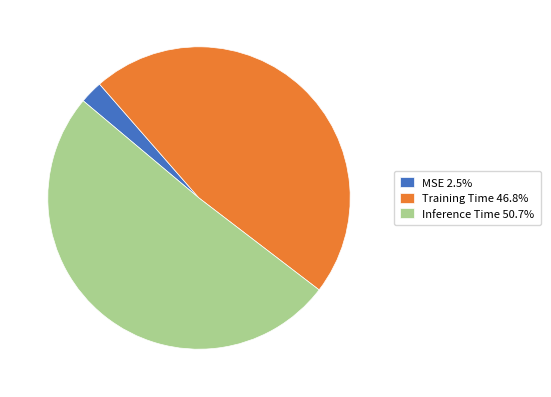

What is the majority slice?

Inference Time